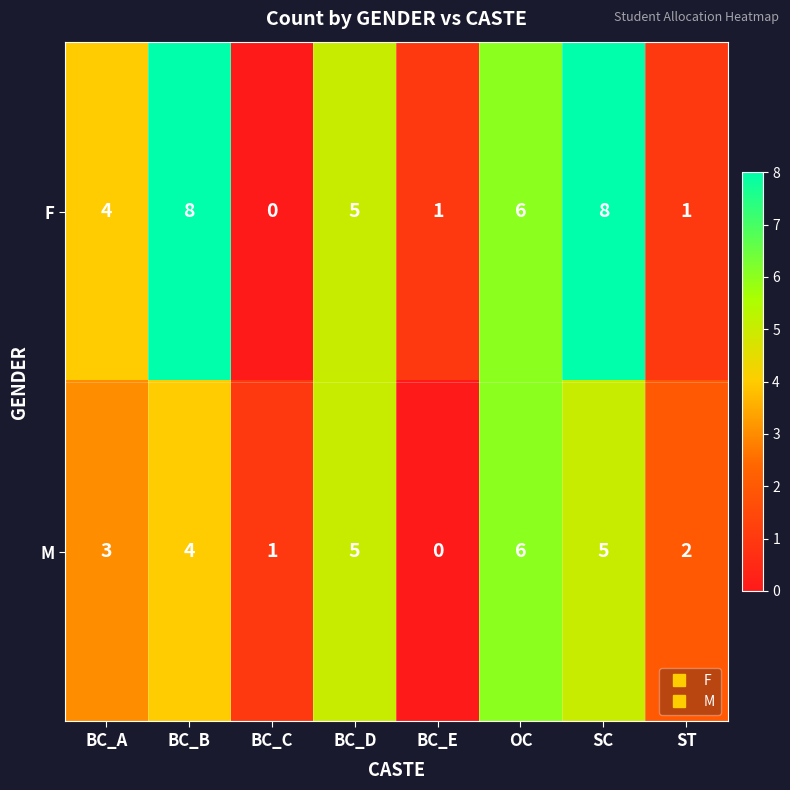

Reading left to right, transcribe all the data shown in this chart.

F: 4	8	0	5	1	6	8	1
M: 3	4	1	5	0	6	5	2